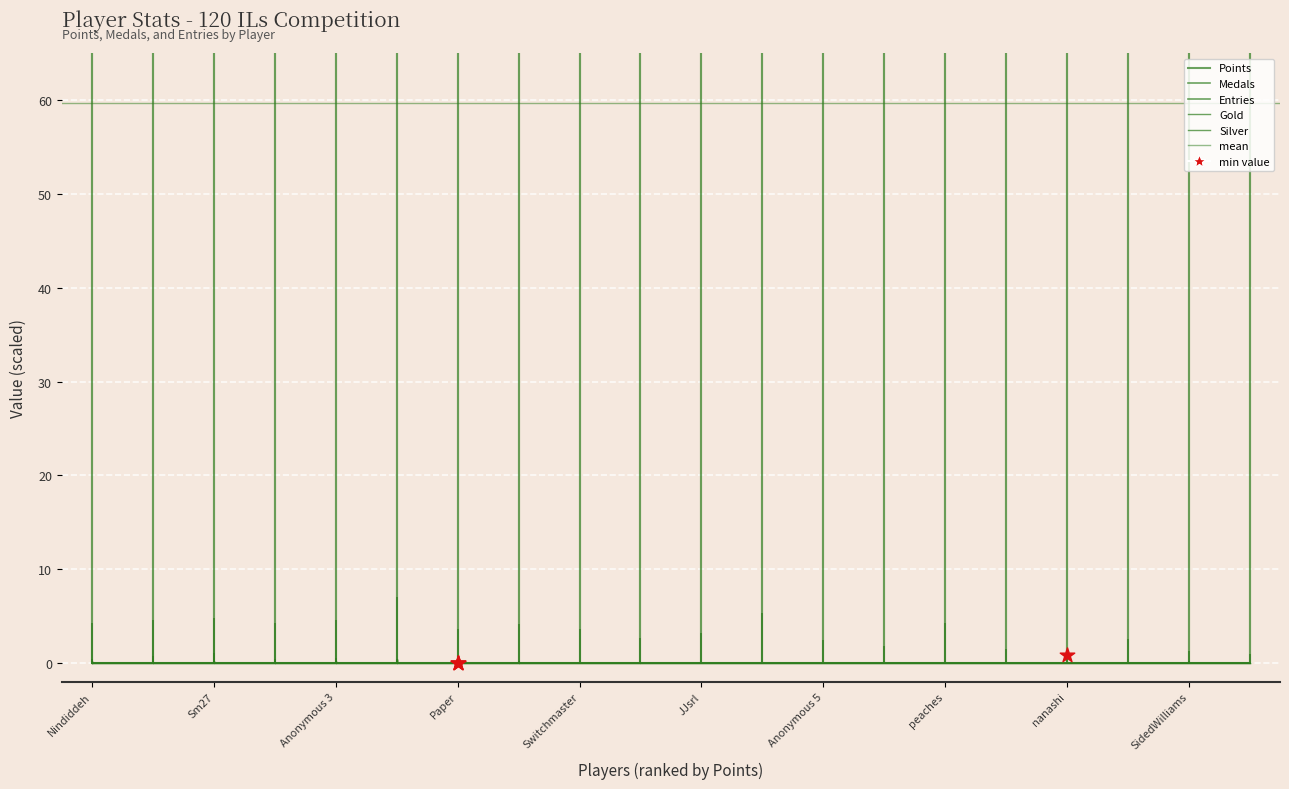

What are all the series names shown in the legend?

Points, Medals, Entries, Gold, Silver